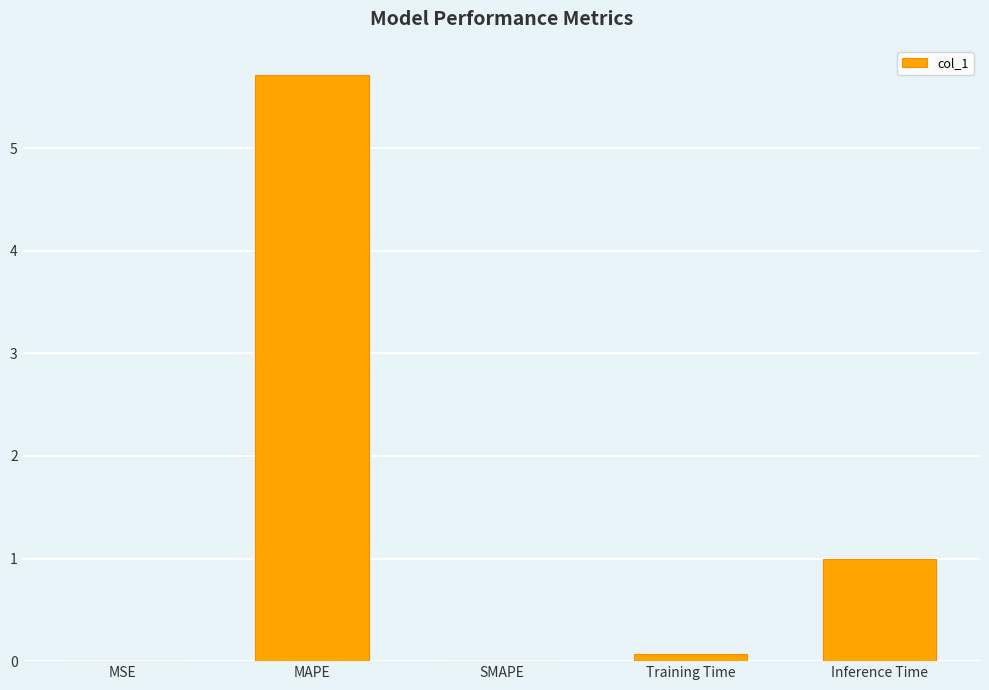

Between Inference Time and MSE, which is larger?

Inference Time